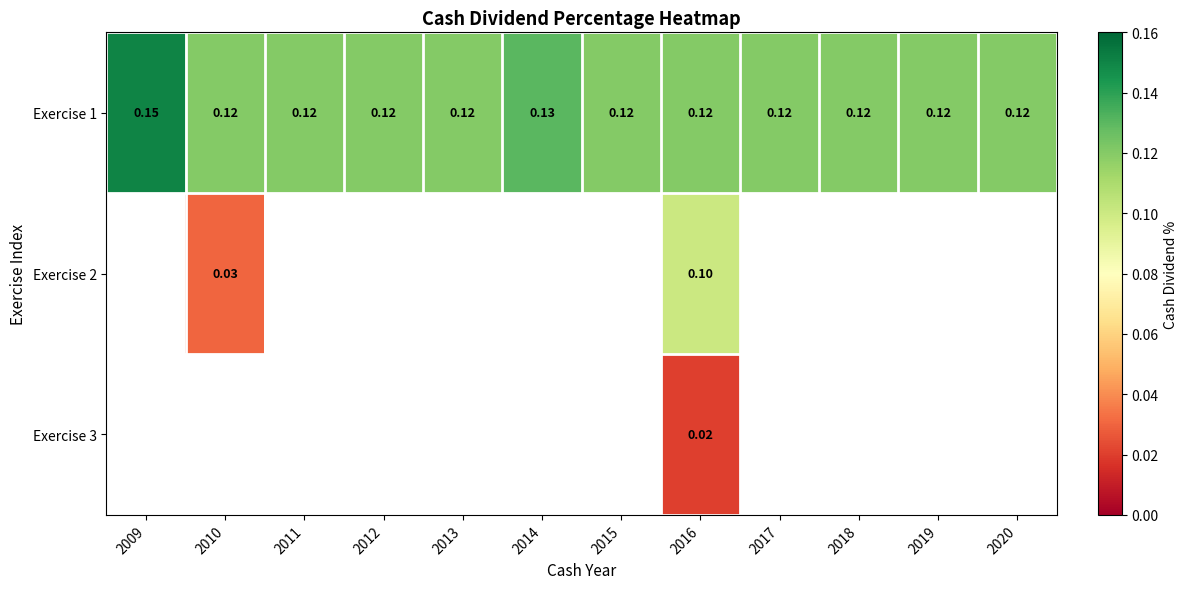

Rank the series by their maximum value, from highest to lowest.

Exercise 1, Exercise 2, Exercise 3